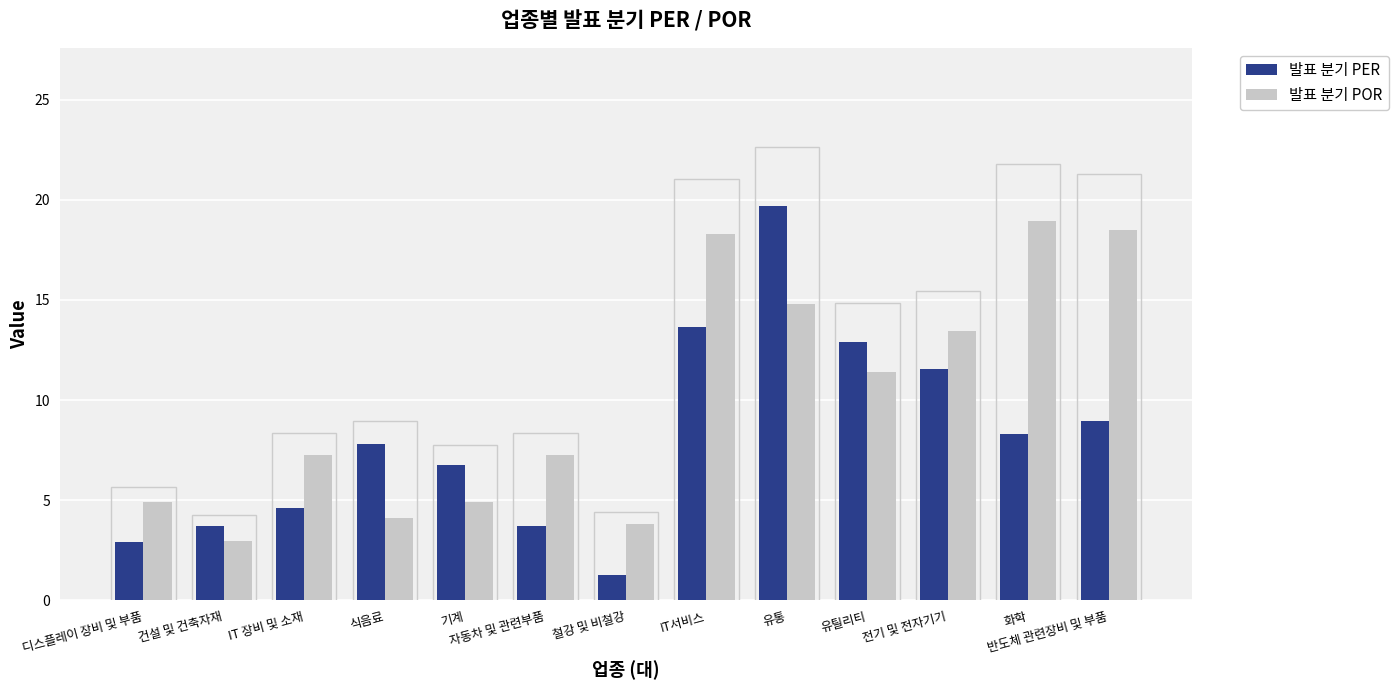

List the series in order of their overall mean, highest first.

발표 분기 POR, 발표 분기 PER